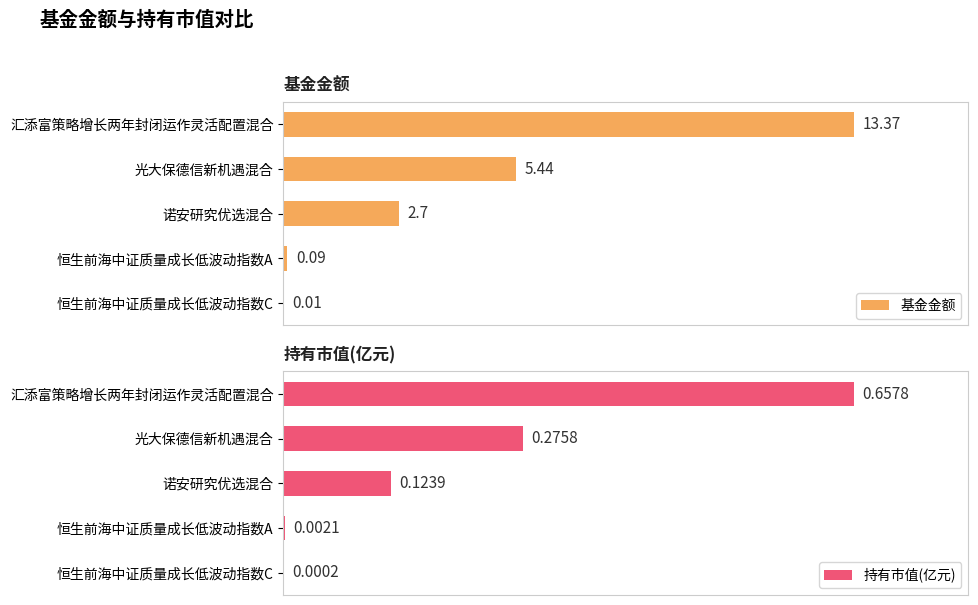

True or false: 持有市值(亿元) has a value of 24.9 at 诺安研究优选混合.

False